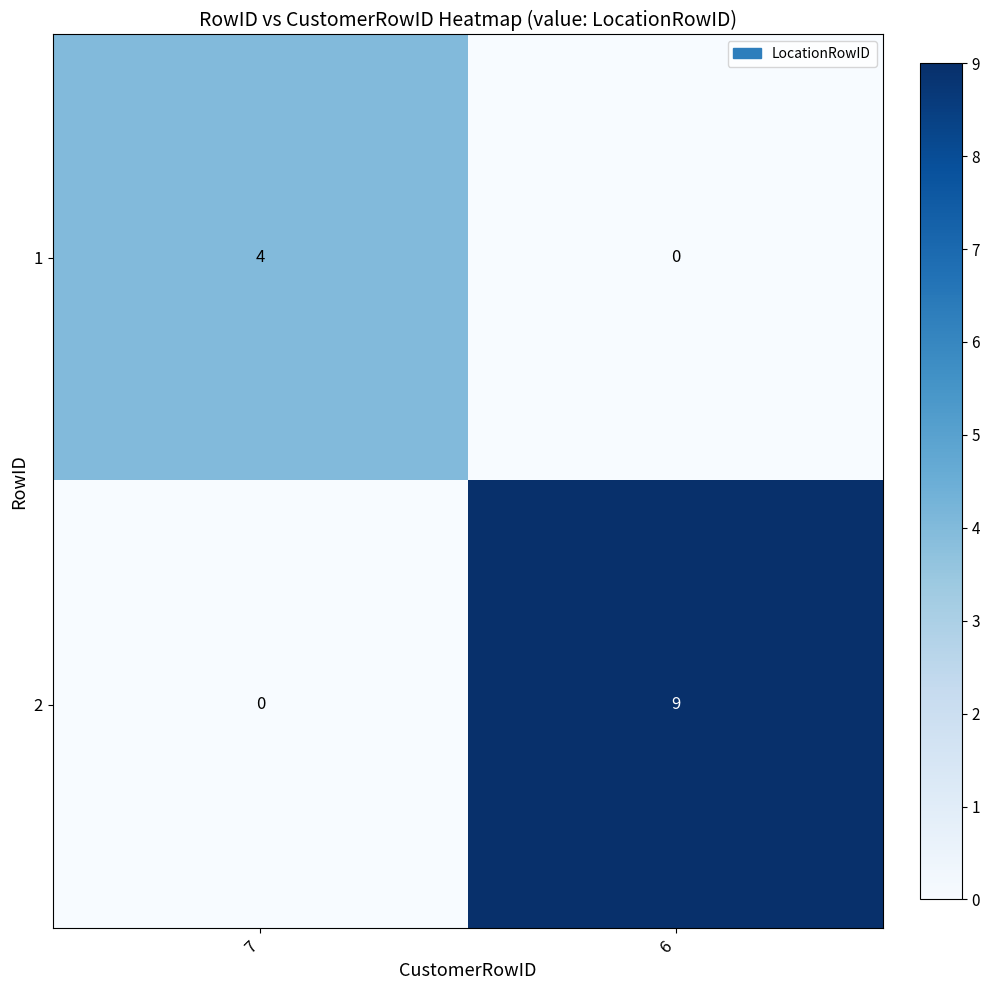

Which category has the highest value in the 2 series?

6